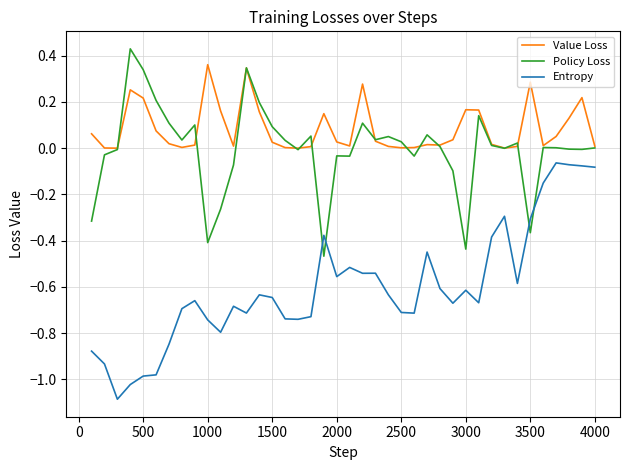

Which series has the largest total across all categories?

Value Loss